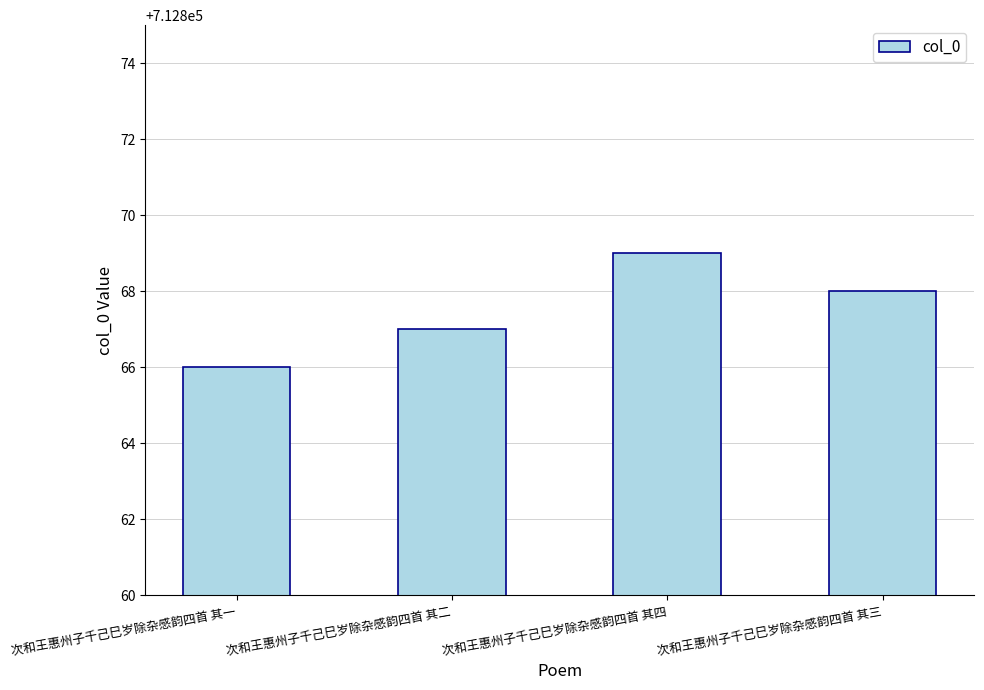

List the labels in order of value, largest first.

次和王惠州子千己巳岁除杂感韵四首 其四, 次和王惠州子千己巳岁除杂感韵四首 其三, 次和王惠州子千己巳岁除杂感韵四首 其二, 次和王惠州子千己巳岁除杂感韵四首 其一